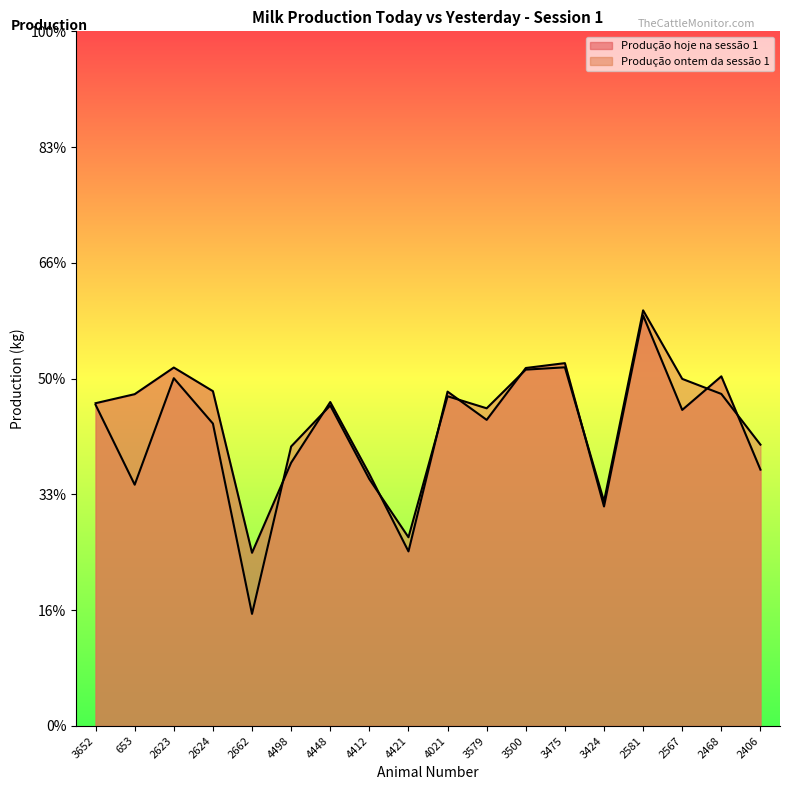

Which series ends up on top after the final intersection of Produção hoje na sessão 1 and Produção ontem da sessão 1?

Produção ontem da sessão 1